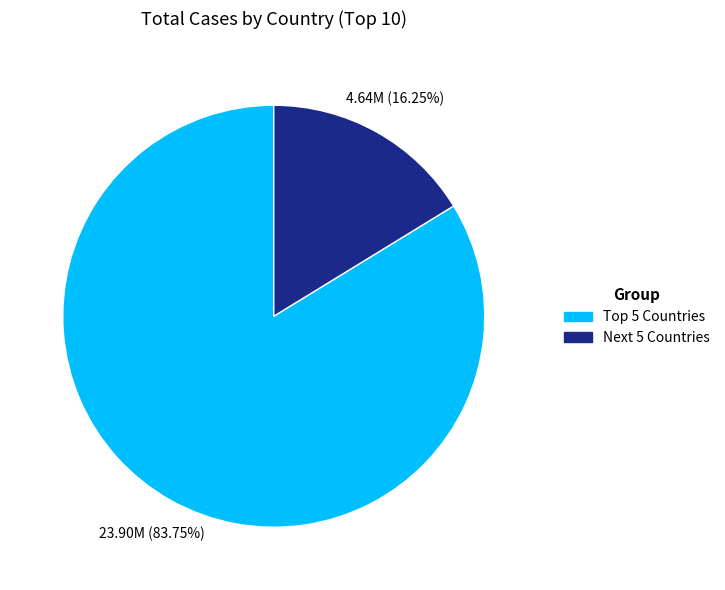

Is there any slice that represents more than half of the pie?

Yes